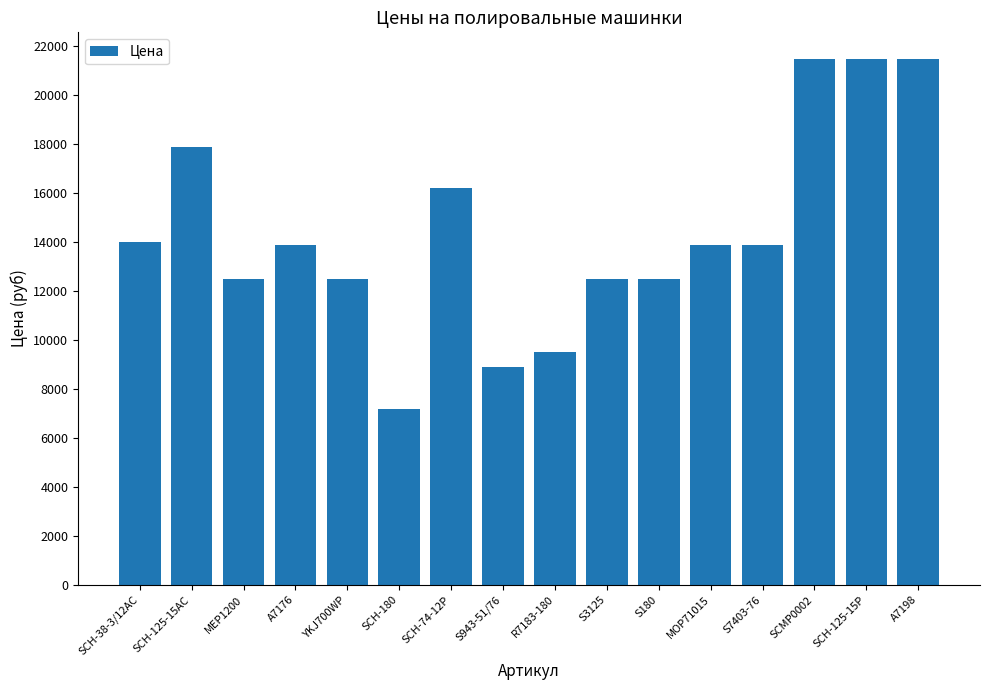

What is the label of the 10th bar from the right?

SCH-74-12P